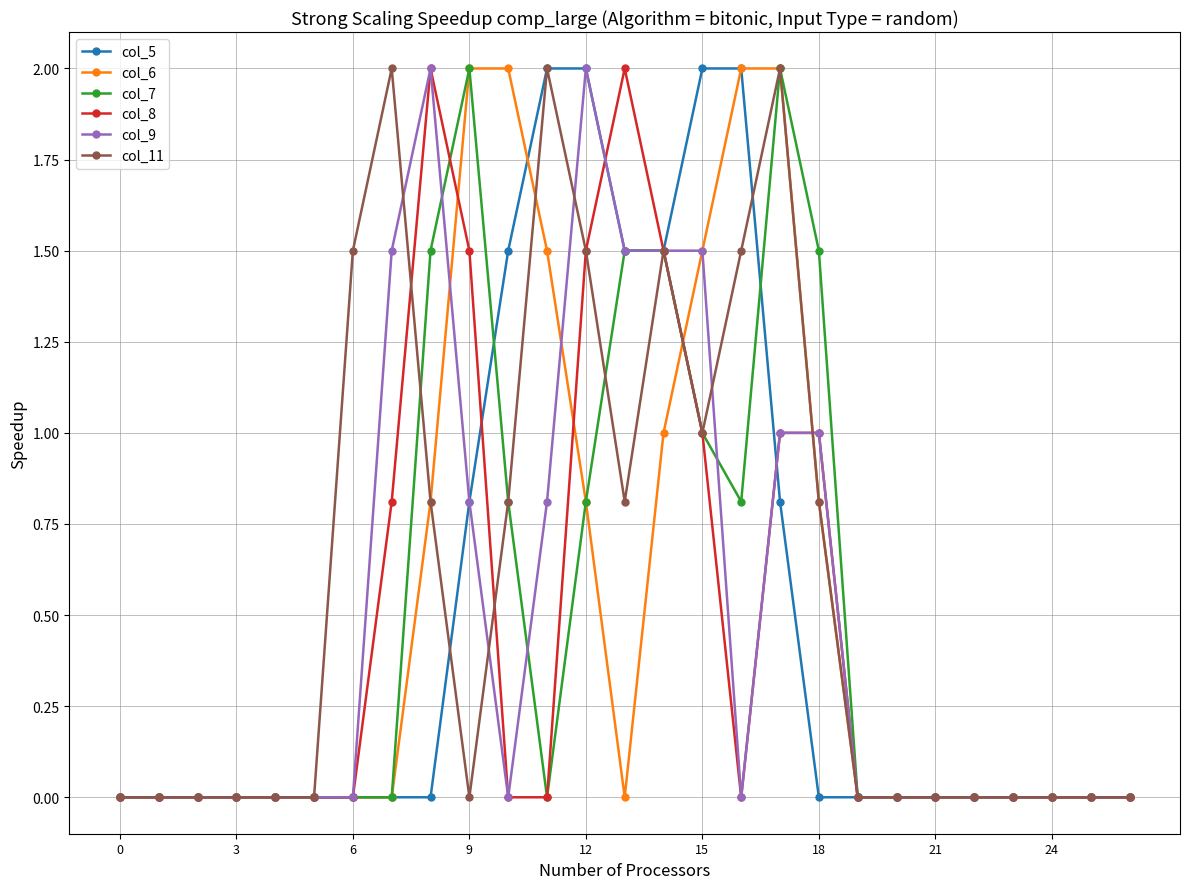

How many data points does each series have?

27